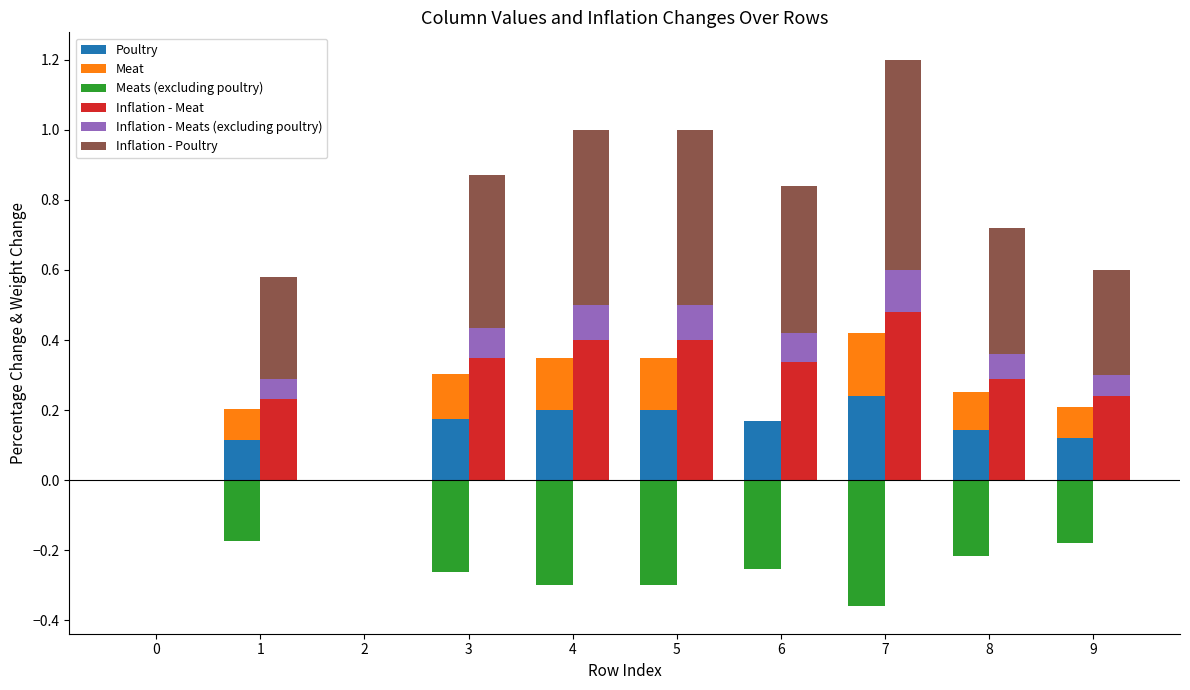

Reading left to right, transcribe all the data shown in this chart.

Poultry: 0.0	0.1	0.0	0.2	0.2	0.2	0.2	0.2	0.1	0.1
Meat: 0.0	0.1	0.0	0.1	0.1	0.1	0.0	0.2	0.1	0.1
Meats (excluding poultry): 0.0	-0.2	0.0	-0.3	-0.3	-0.3	-0.3	-0.4	-0.2	-0.2
Inflation - Meat: 0.0	0.2	0.0	0.3	0.4	0.4	0.3	0.5	0.3	0.2
Inflation - Meats (excluding poultry): 0.0	0.1	0.0	0.1	0.1	0.1	0.1	0.1	0.1	0.1
Inflation - Poultry: 0.0	0.3	0.0	0.4	0.5	0.5	0.4	0.6	0.4	0.3